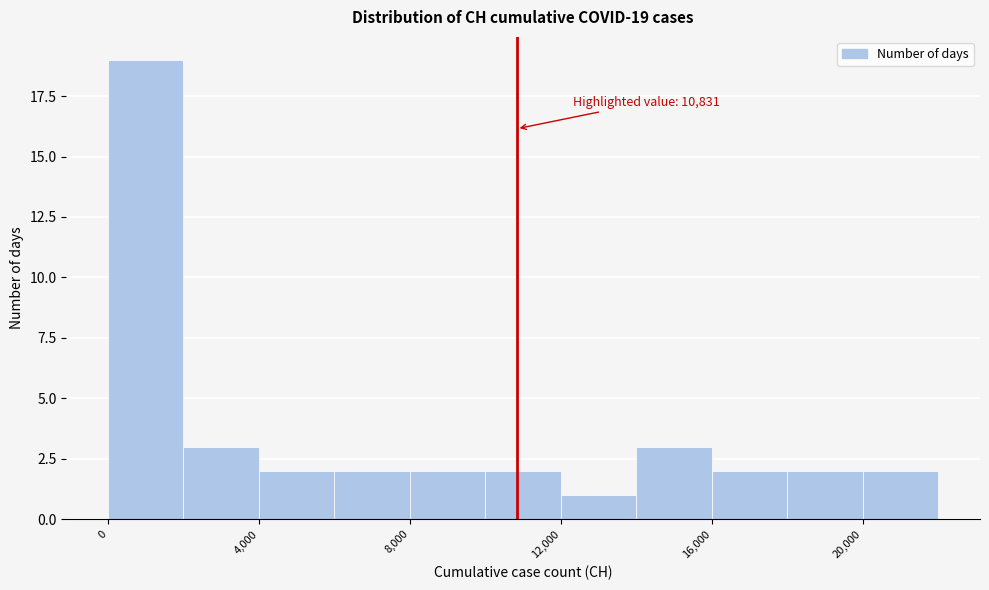

Which range on the x-axis has the tallest bar?

0 to 2000